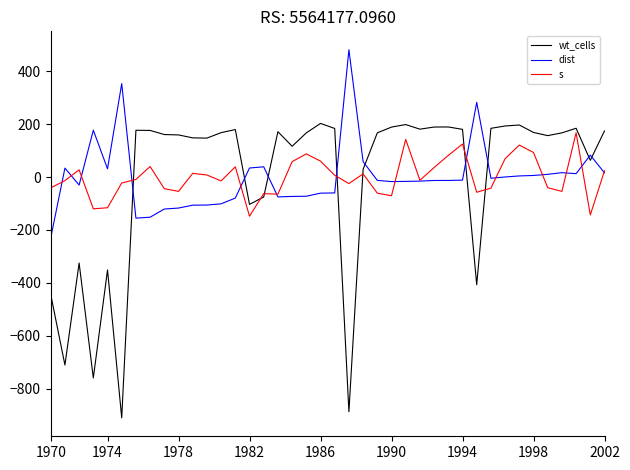

What is the difference between the maximum and second lowest values in the s series?

310.8